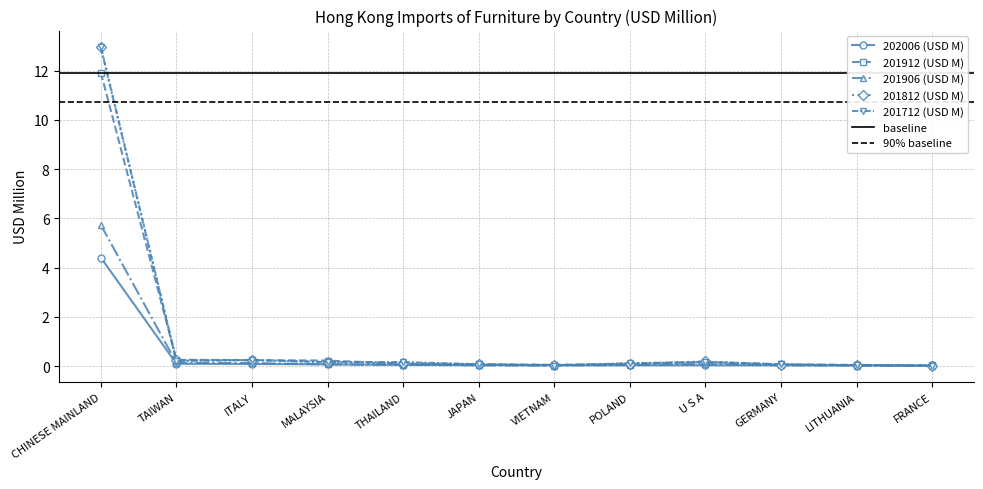

What is the sum of the 201906 (USD M) values at VIETNAM and GERMANY?

0.1